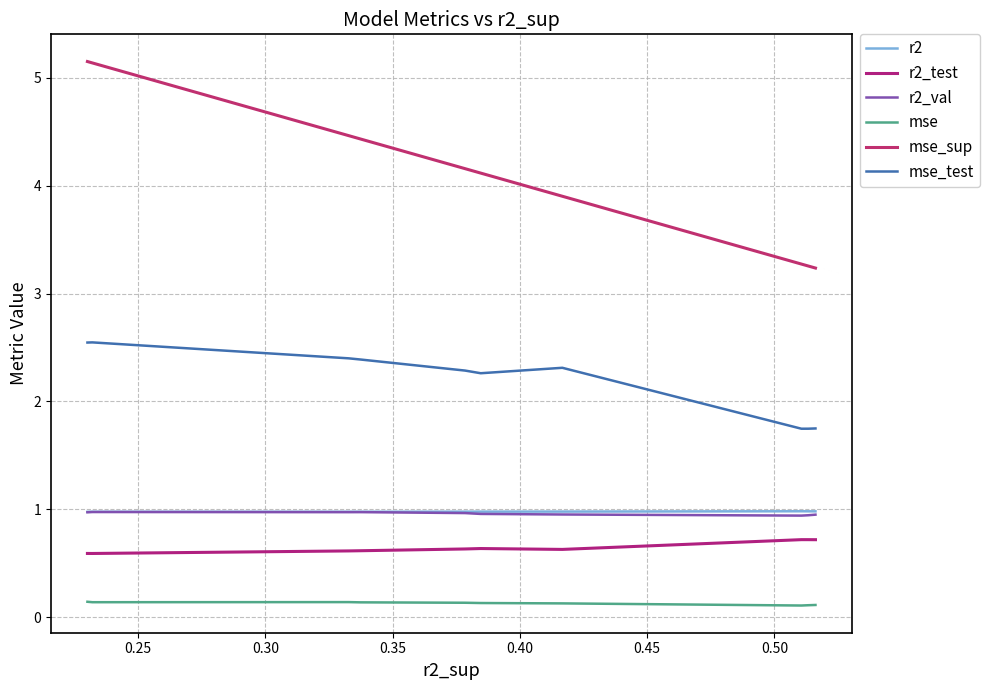

True or false: mse and mse_sup cross at least once.

False